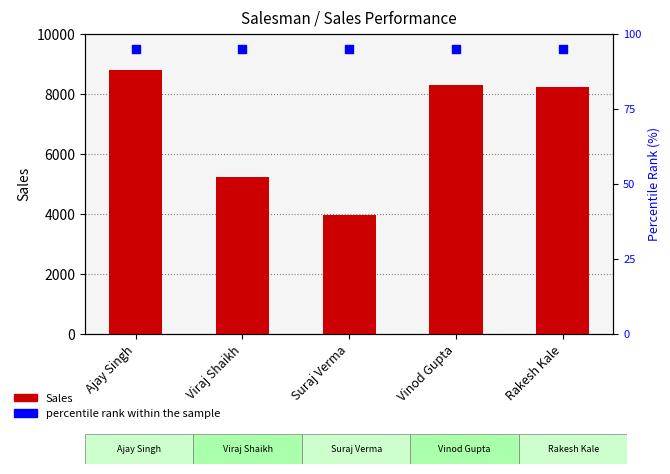

Which series contains the lowest Y value?

percentile rank within the sample